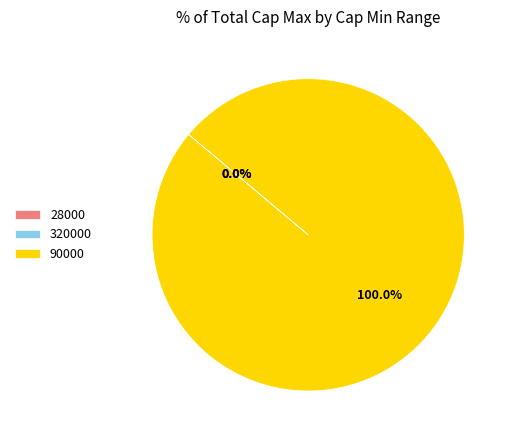

Is there a majority slice in this chart?

Yes